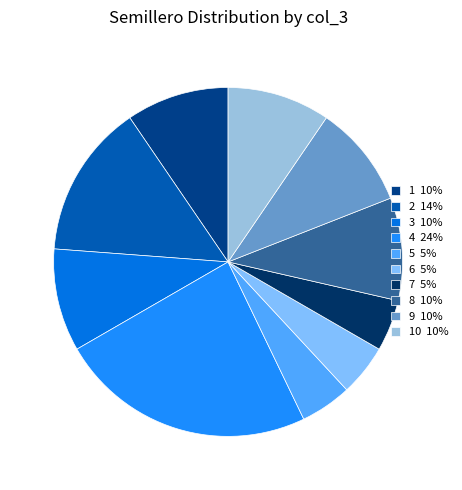

Count the number of slices in the pie.

10